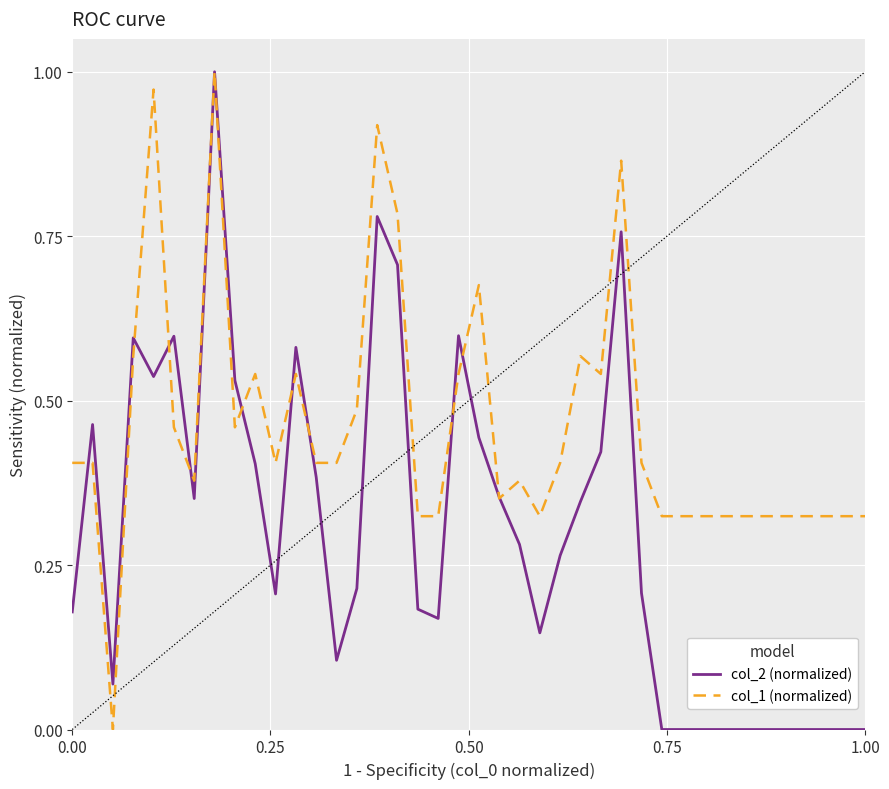

At how many categories does at least one series exceed 0?

40